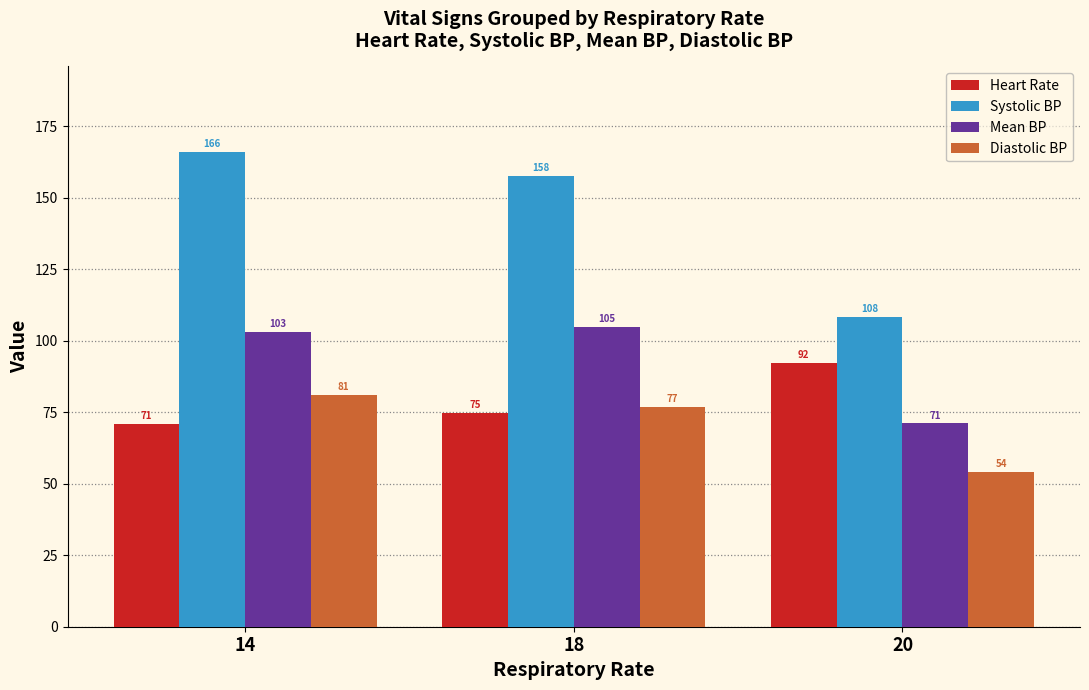

The value of Mean BP at 18 is 26.2. True or false?

False